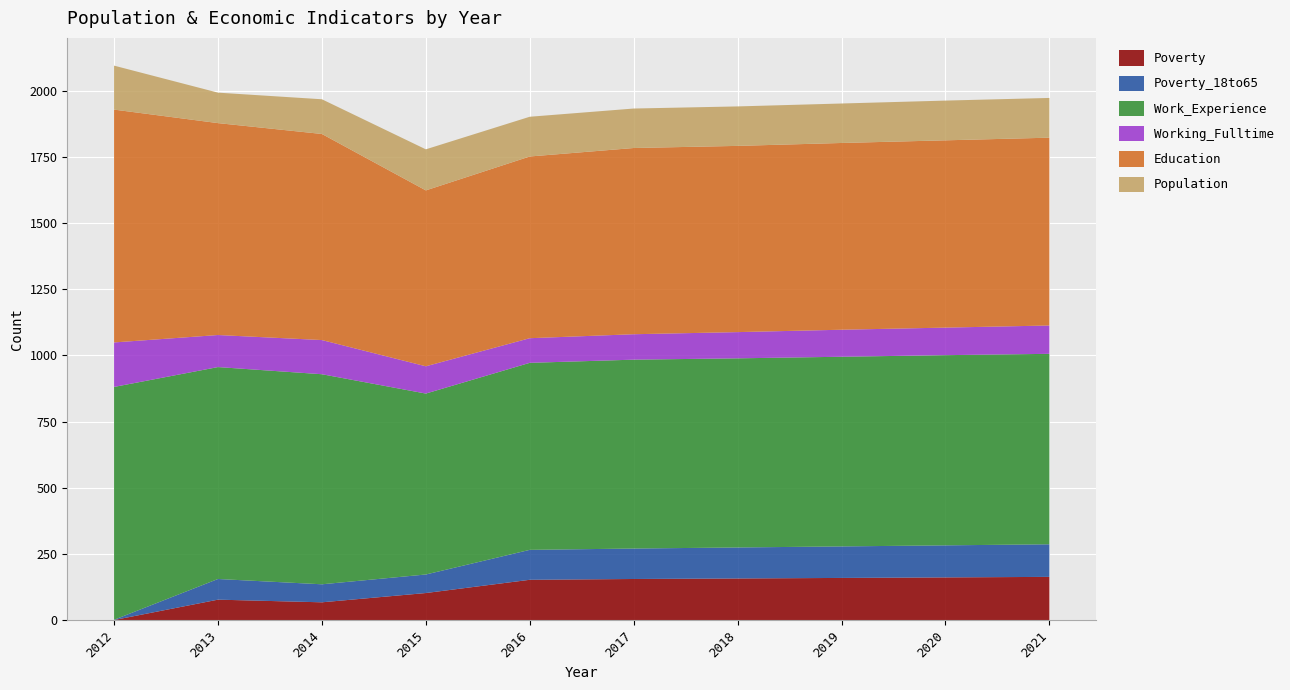

Reading right to left, transcribe all the data shown in this chart.

Poverty: 164	162	160	158	156	153	103	68	78	1
Poverty_18to65: 123	121	119	117	115	113	70	68	78	1
Work_Experience: 719	718	716	714	713	706	683	793	800	879
Working_Fulltime: 107	104	102	99	96	93	103	129	121	168
Education: 709	707	705	703	703	686	664	778	800	879
Population: 150	150	149	149	149	150	155	131	115	166